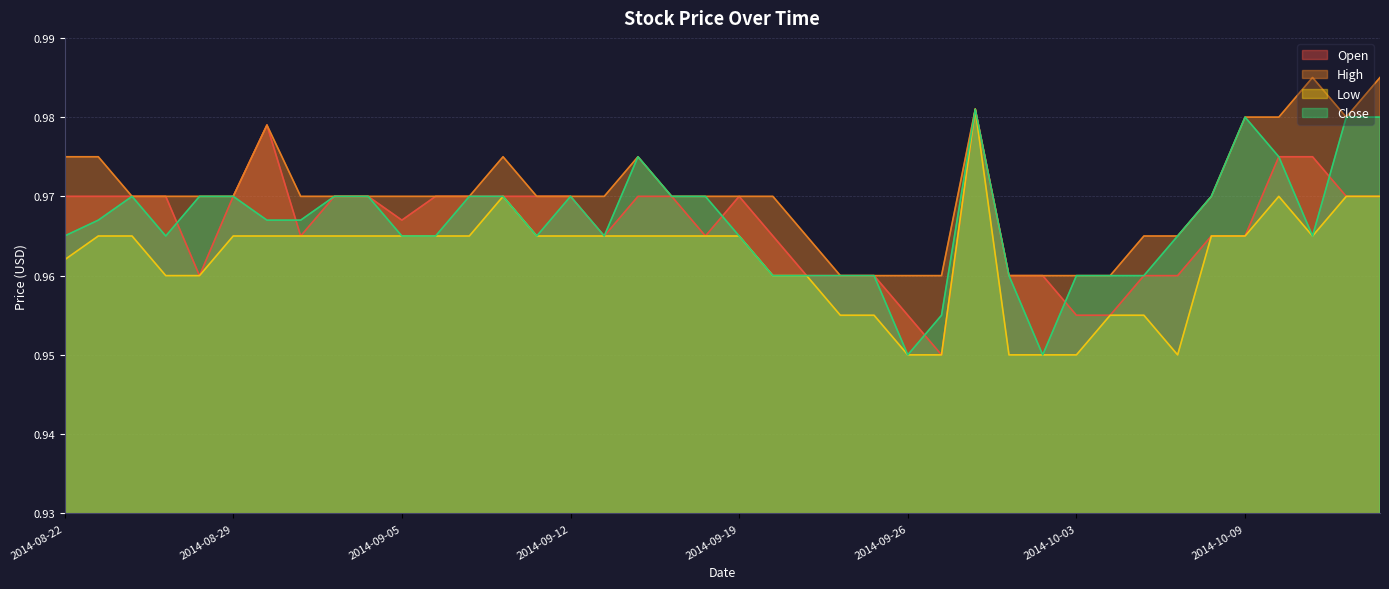

True or false: Open has more than 2 points higher than both neighbors.

True